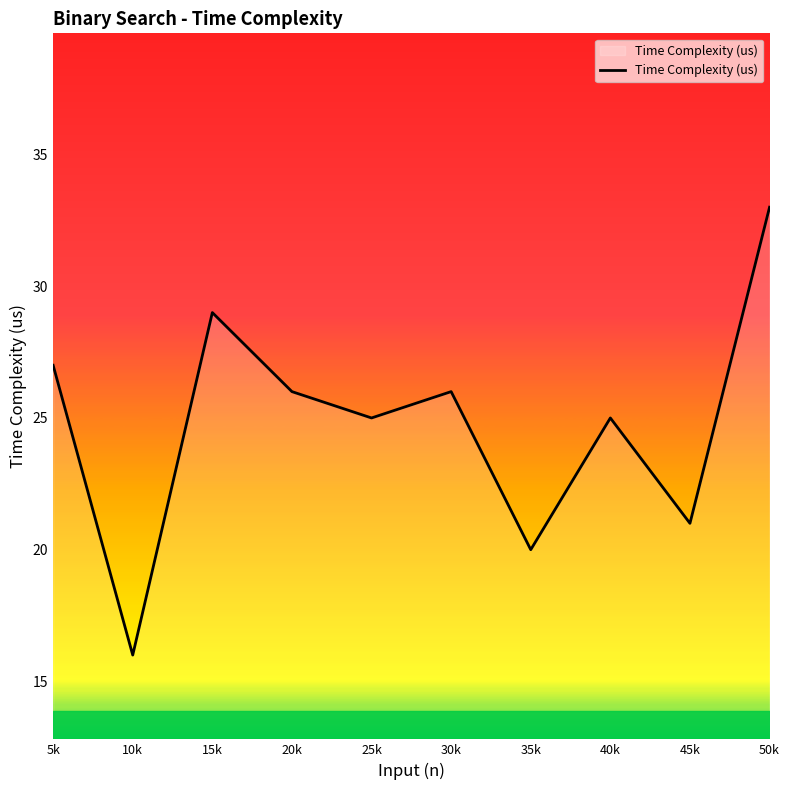

Read the value at 15k.

29